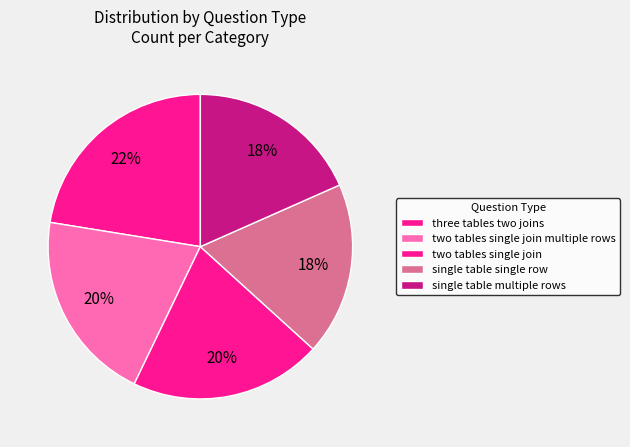

To the nearest percent, what percentage of the pie is single table multiple rows?

18%